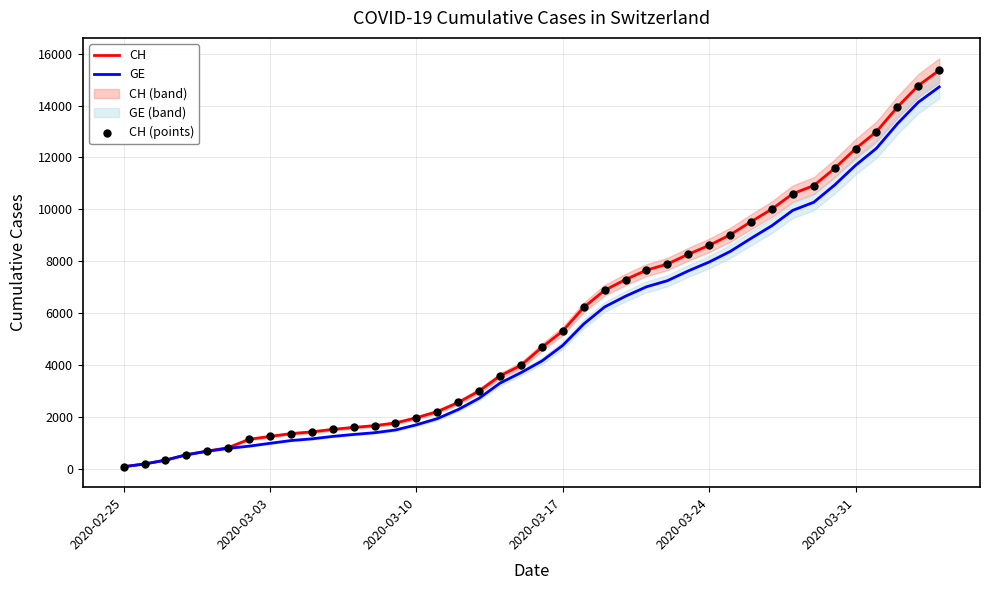

Which series reaches the maximum Y coordinate?

CH